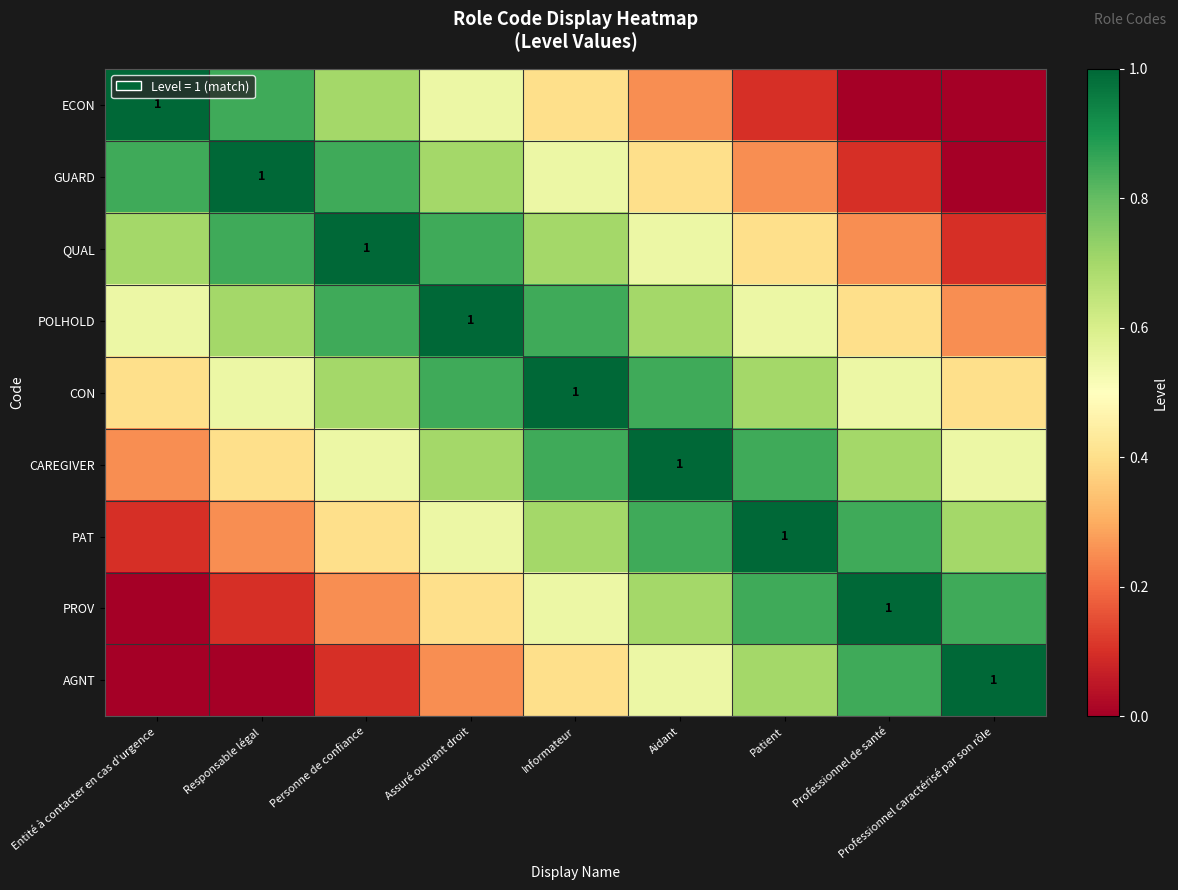

Which series has the largest total across all categories?

CON